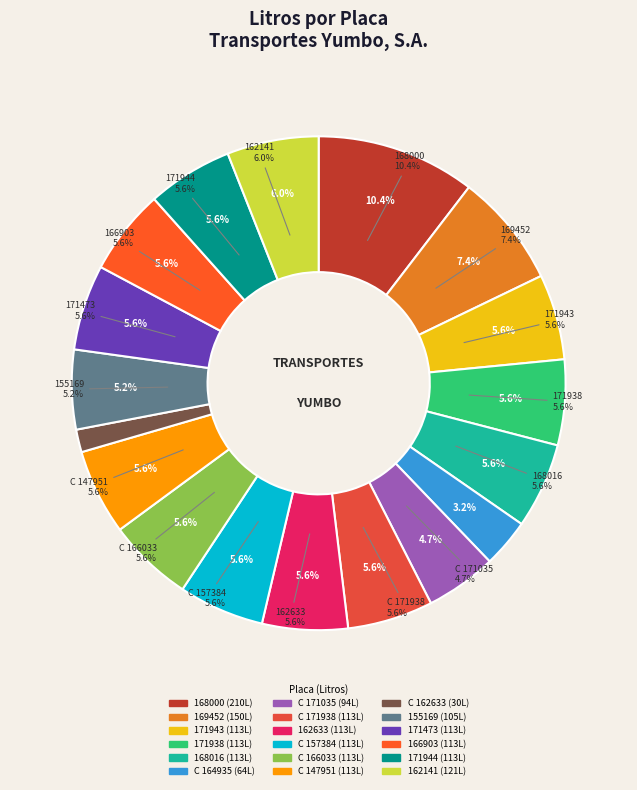

Count the number of slices in the pie.

18